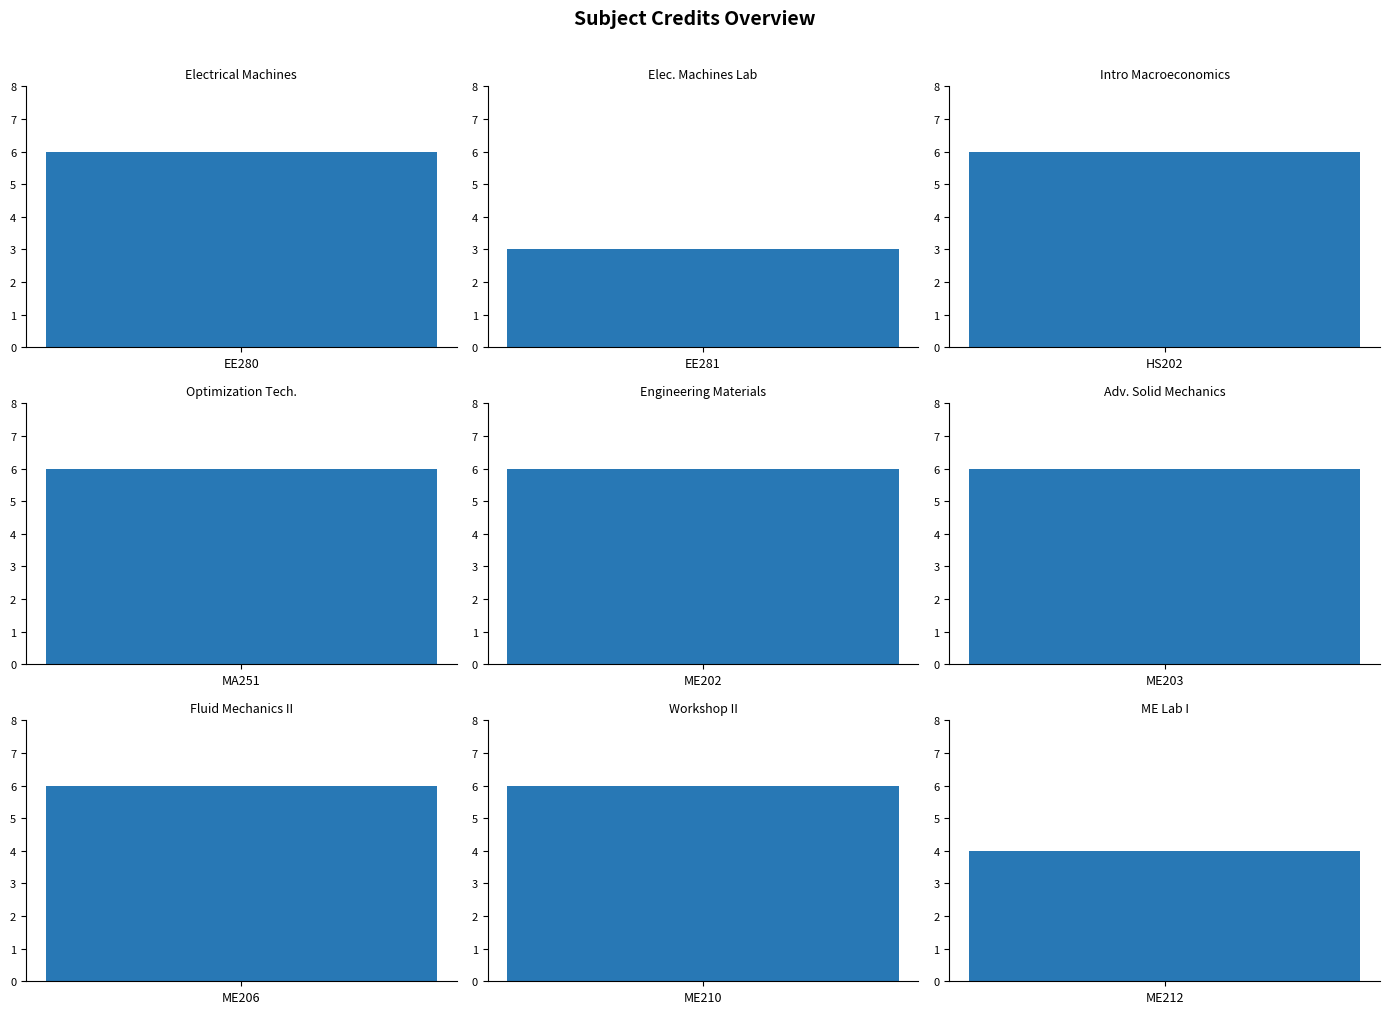

What is the value of the 4th bar from the left?

6